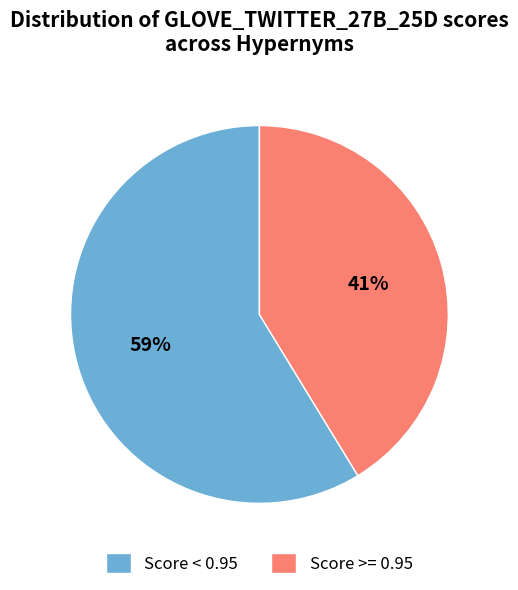

Which slice is the largest?

Score < 0.95